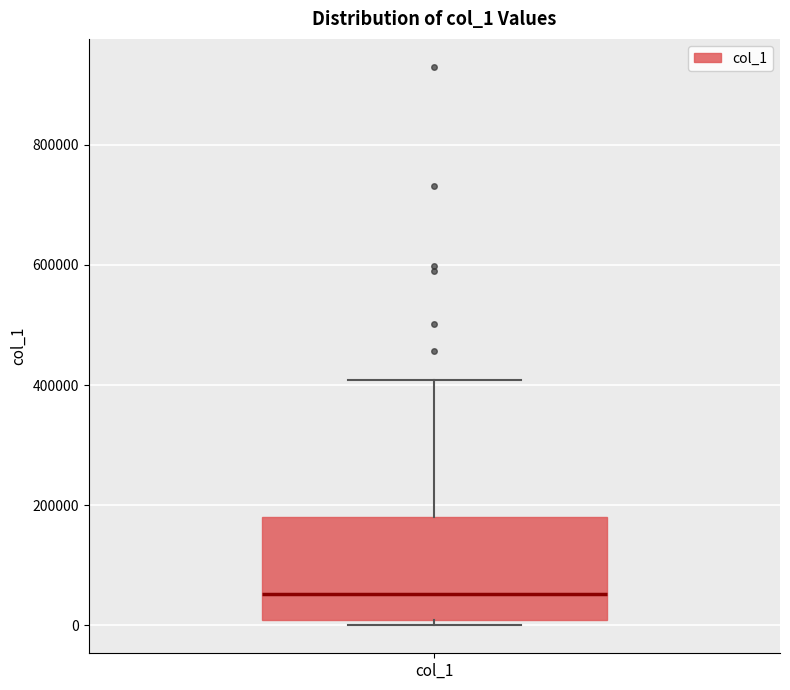

Transcribe this box plot: give where the median line is, the range the box spans, and where the two whiskers end, as read against the y-axis. The values are not printed on the chart, so give them approximately, as read against the axis.

median 60000, box 0 to 180000, whiskers 0 (just below the box's lower edge) to 400000